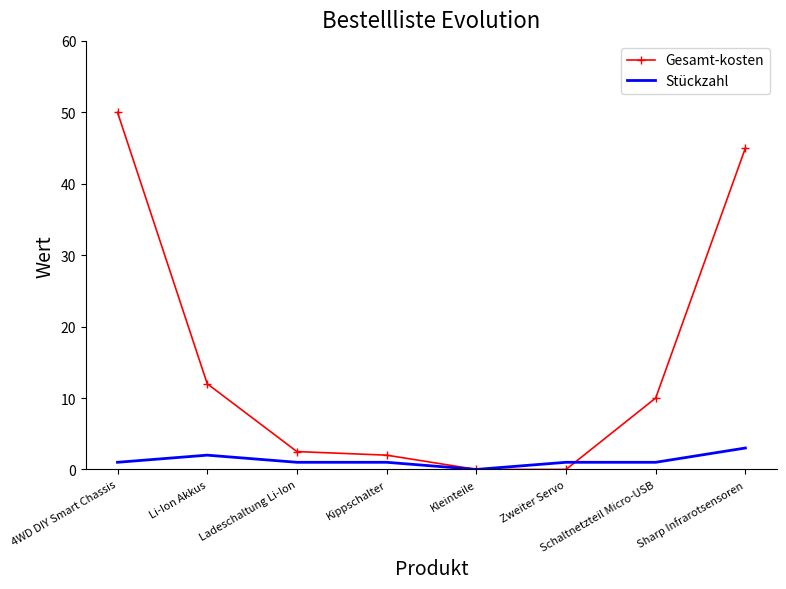

What is the approximate value of Stückzahl at Schaltnetzteil Micro-USB?

1.0